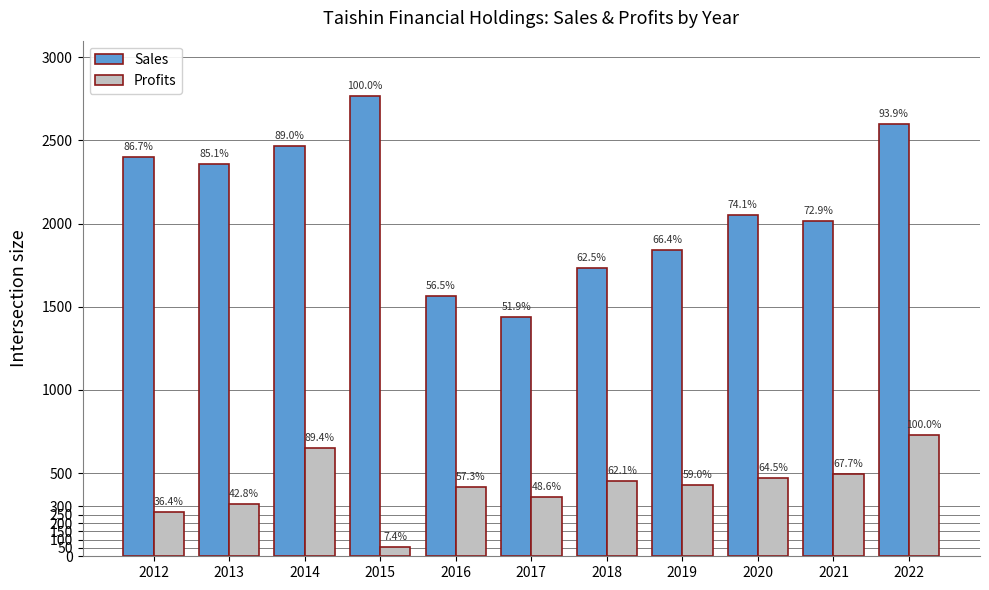

What is the total value across all series at 2012?

2666.8